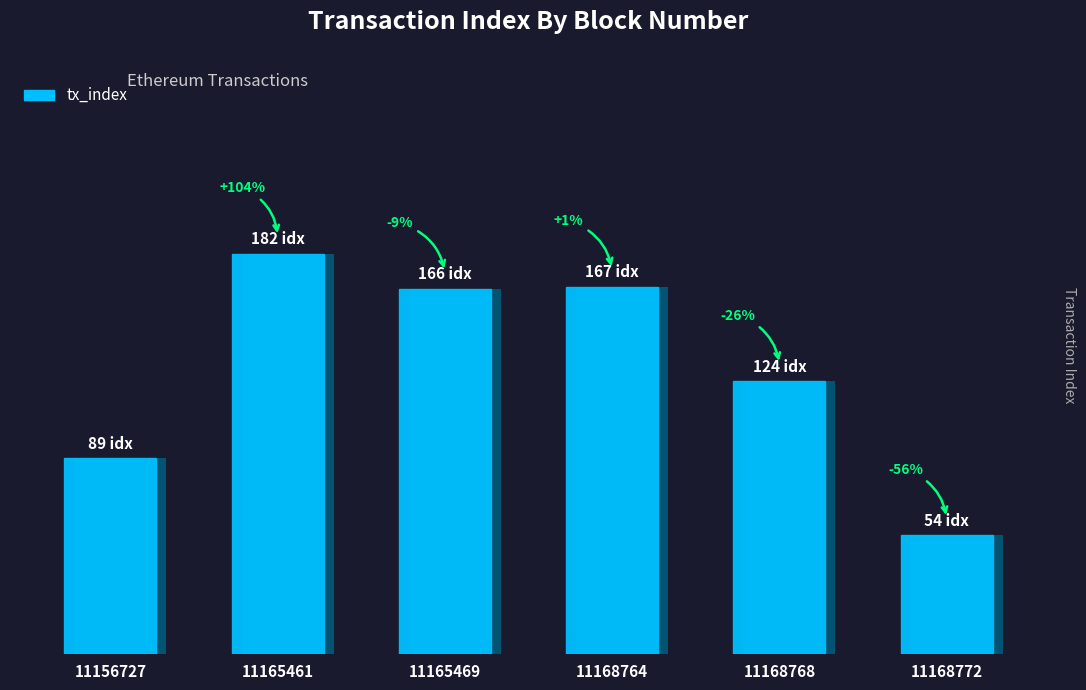

What is the value of the 6th bar from the left?

54